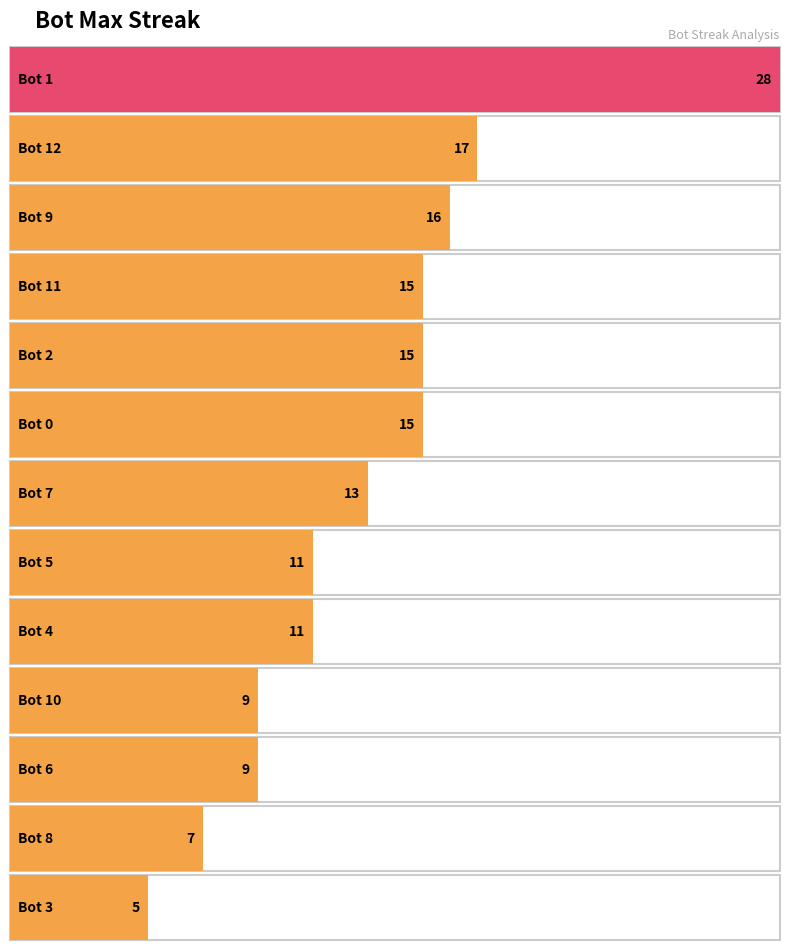

What is the minimum value shown in the chart?

5